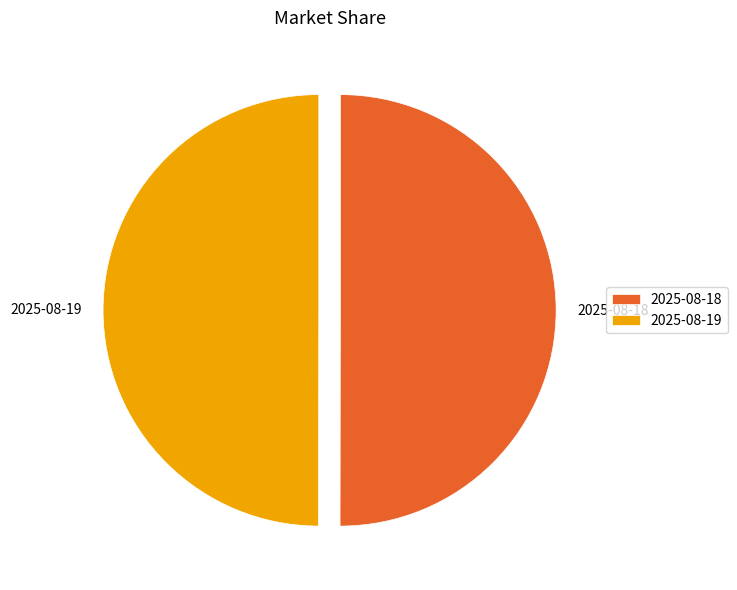

Do 2025-08-19 and 2025-08-18 together represent more than half of the pie?

Yes